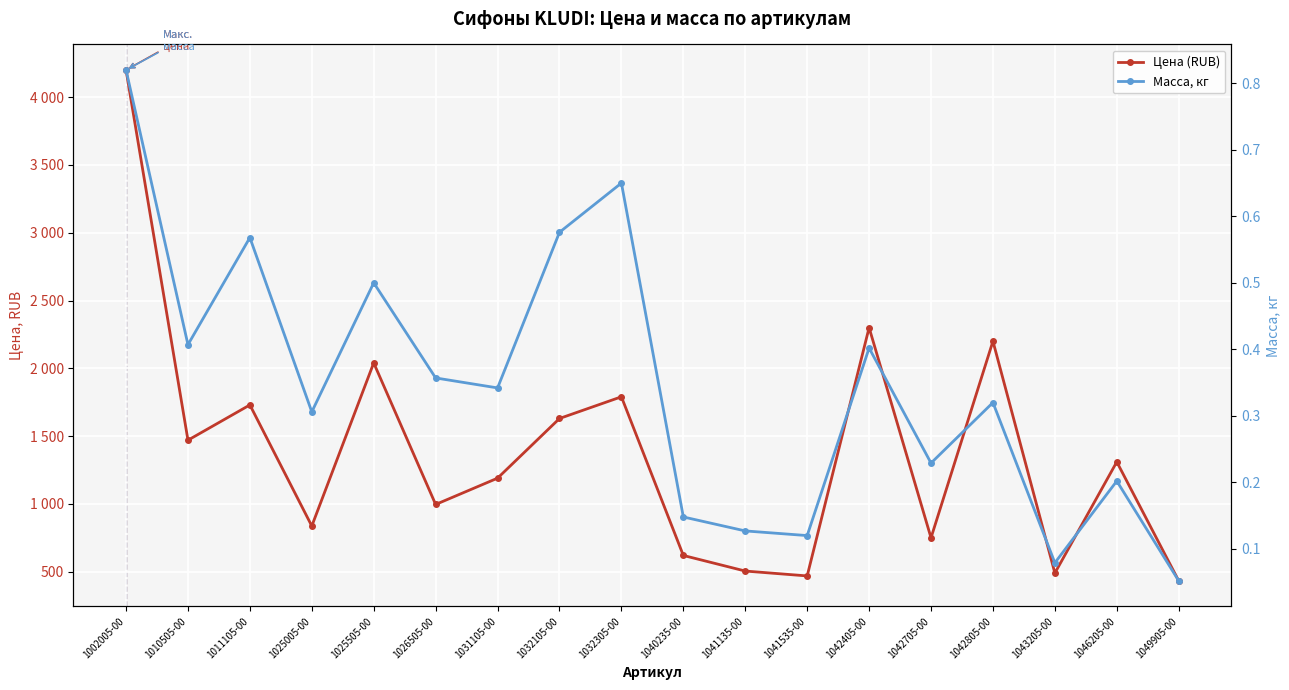

At which label does Масса, кг reach its minimum?

1049905-00